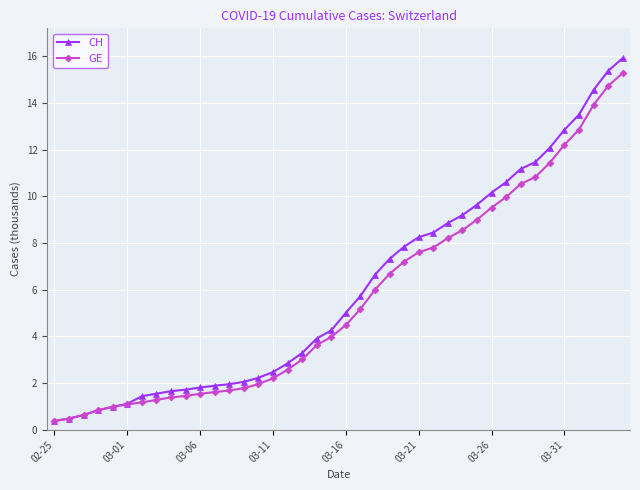

What is the highest value of the GE series?

15.3